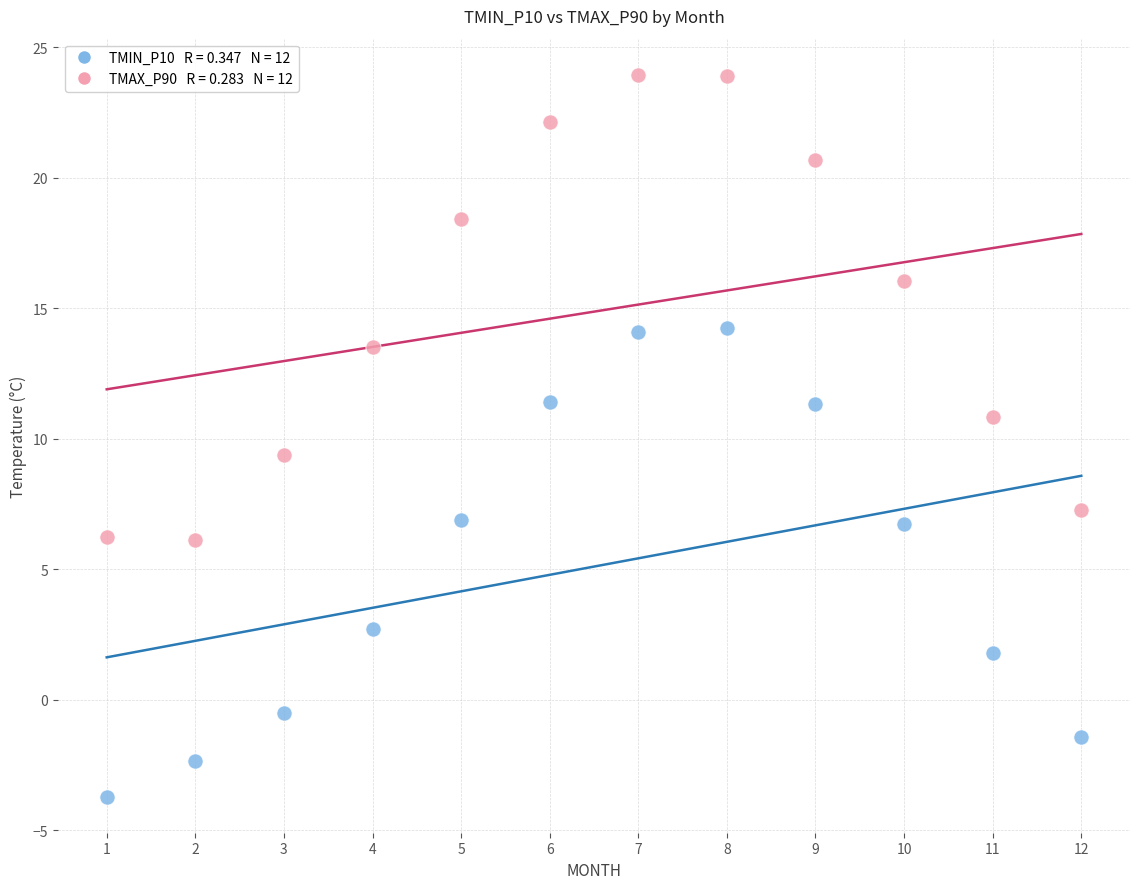

Across all data points, what is the range of Y values (max minus min)?

27.7